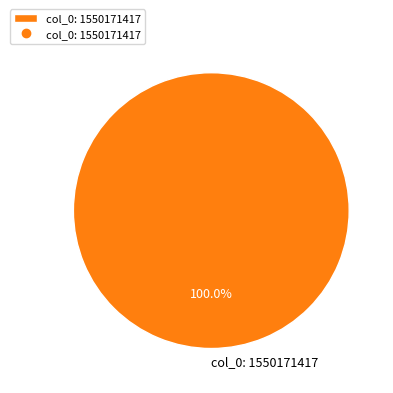

Rank the categories by value from lowest to highest.

col_0: 1550171417